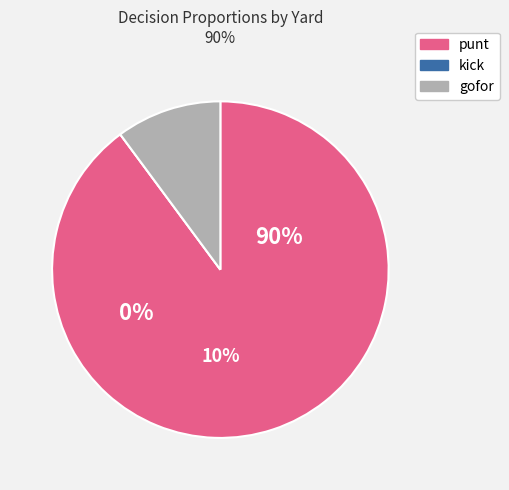

Which series has the largest range (max minus min)?

punt